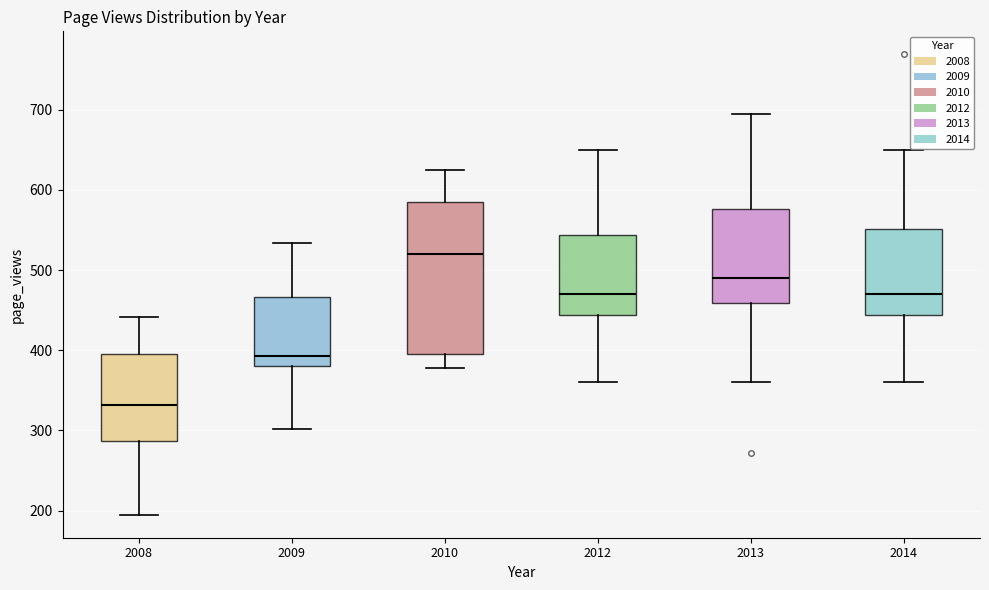

Reading left to right, read every box against the y-axis: the position of its median line, the range the box covers, and the ends of its whiskers. The values are not printed on the chart, so give them approximately, as read against the axis.

2008: median 330, box 290 to 400, whiskers 200 to 440
2009: median 390, box 380 to 470, whiskers 300 to 530
2010: median 520, box 400 to 580, whiskers 380 to 630
2012: median 470, box 440 to 540, whiskers 360 to 650
2013: median 490, box 460 to 580, whiskers 360 to 700
2014: median 470, box 440 to 550, whiskers 360 to 650